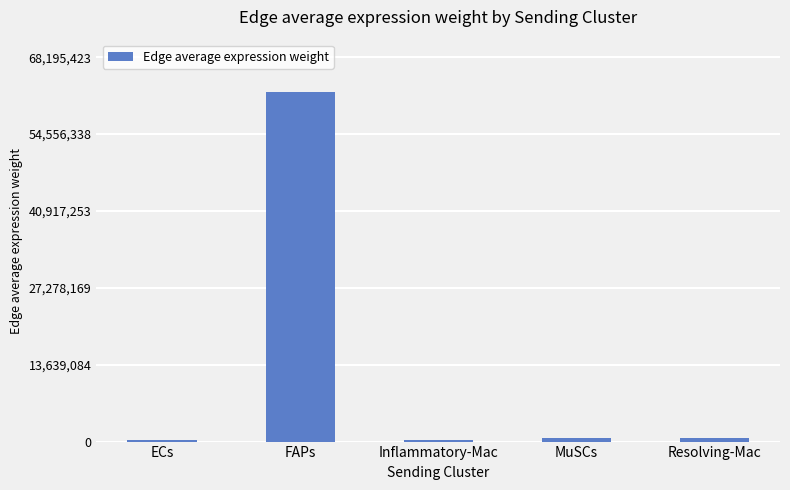

What is the ratio of the value at MuSCs to the value at Inflammatory-Mac?

2.3